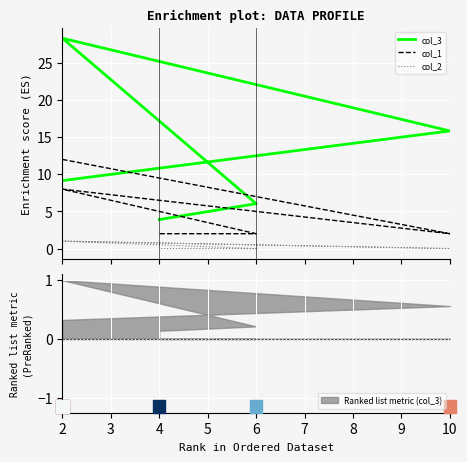

Which series contains the highest Y value?

col_3